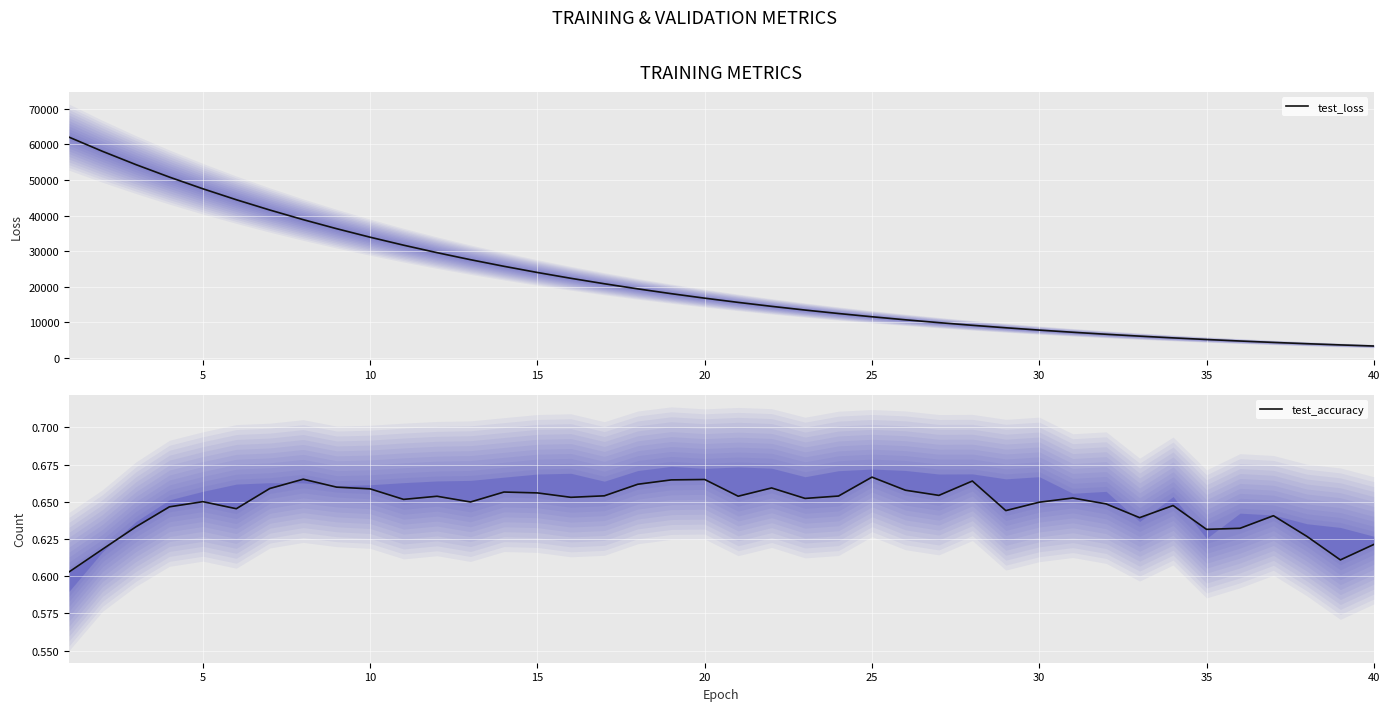

Does the chart display data point markers on the line(s)?

No